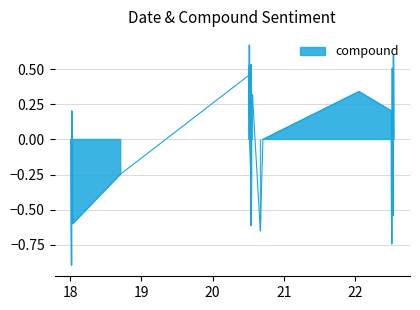

What is the minimum value shown in the chart?

-0.9